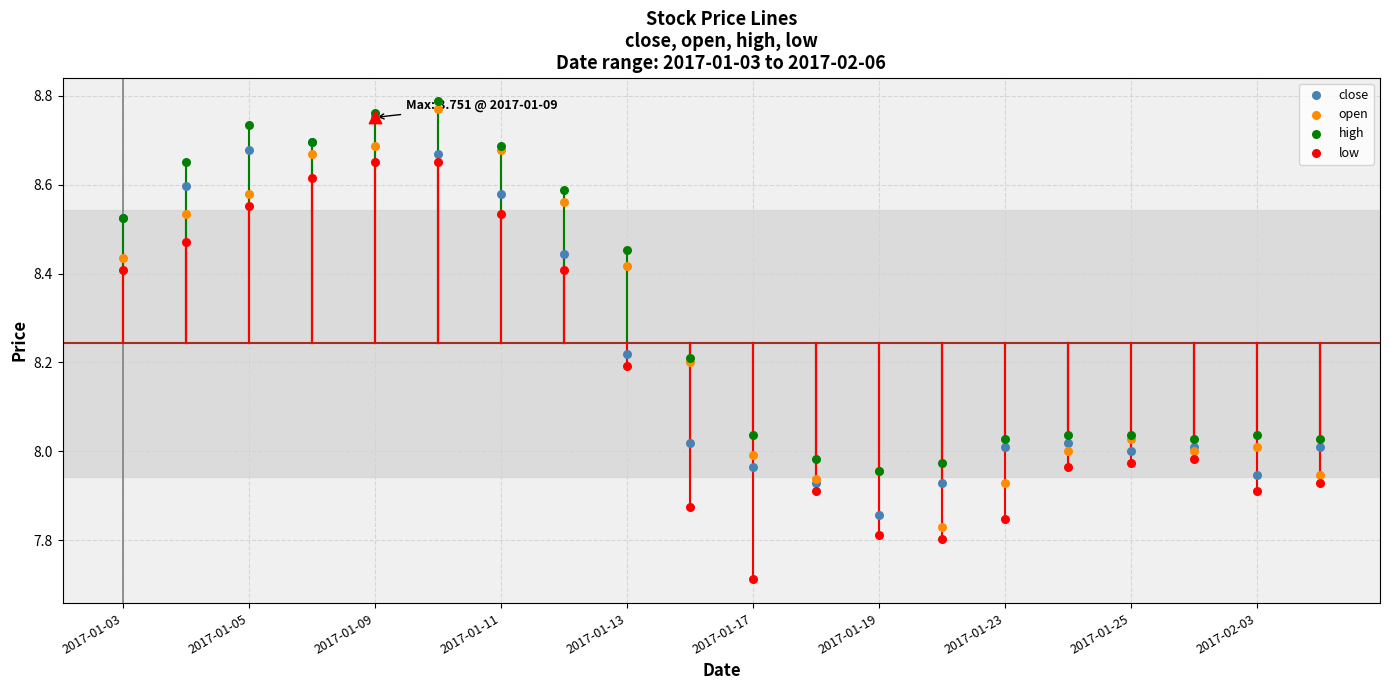

Which series contains the highest Y value?

high